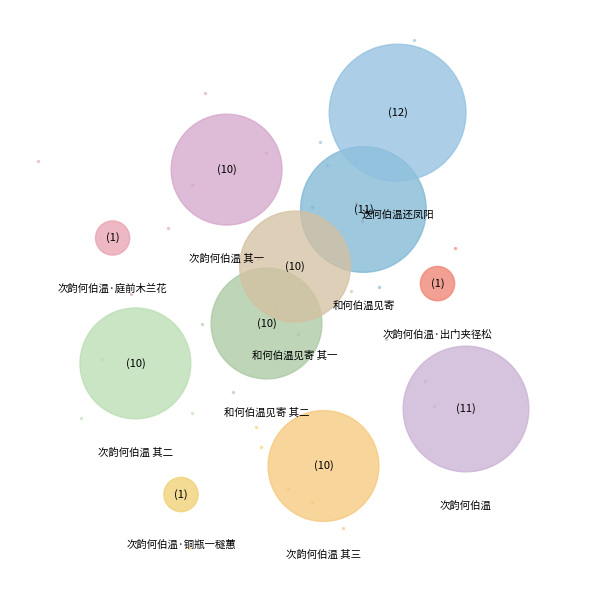

How many segments does this pie chart have?

11